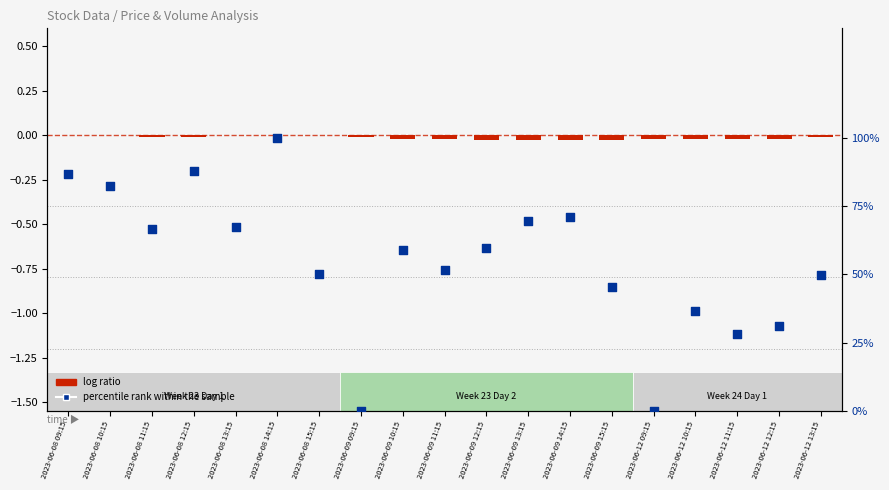

What are all the series names shown in the legend?

log ratio, percentile rank within the sample